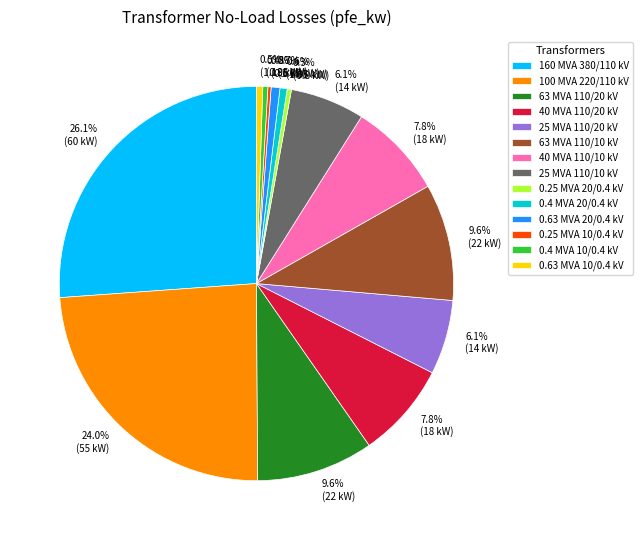

What portion of the pie excludes 100 MVA 220/110 kV?

76.0%